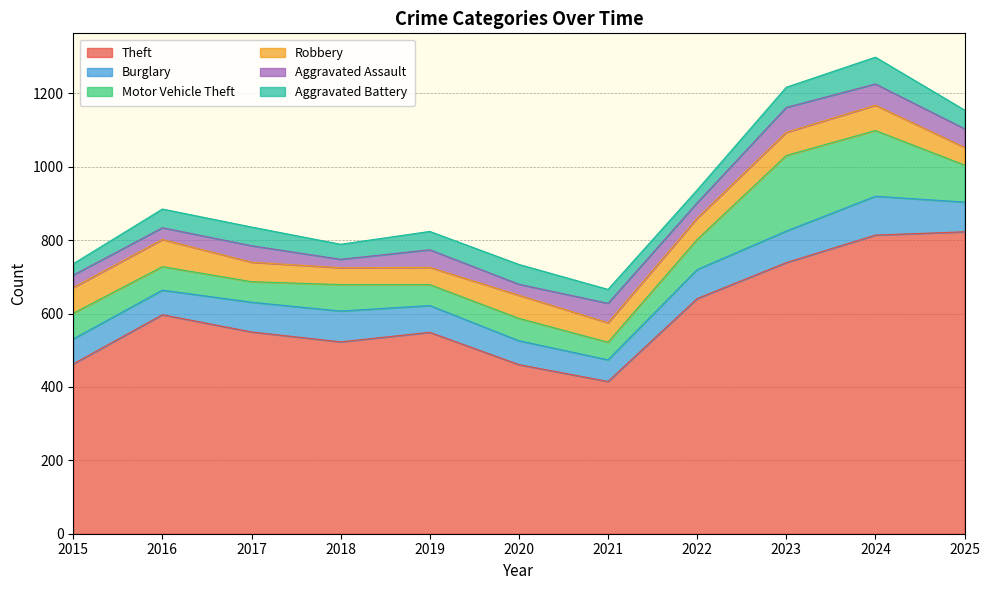

What is the difference between the highest and lowest values at 2015?

432